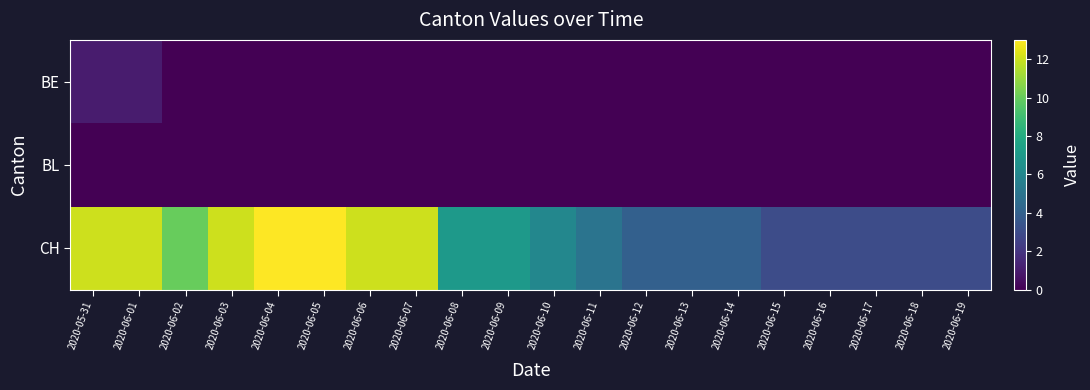

Count the number of categories in the chart.

20